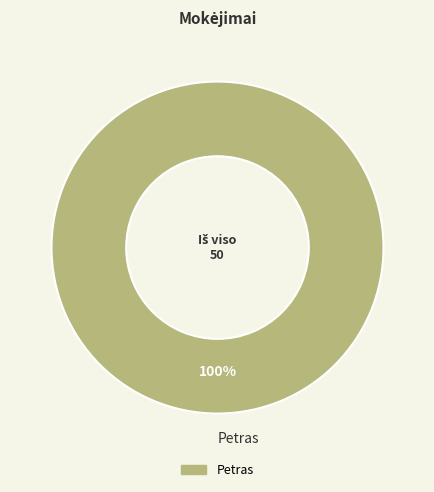

Is it true that Petras is 100% of the pie?

True